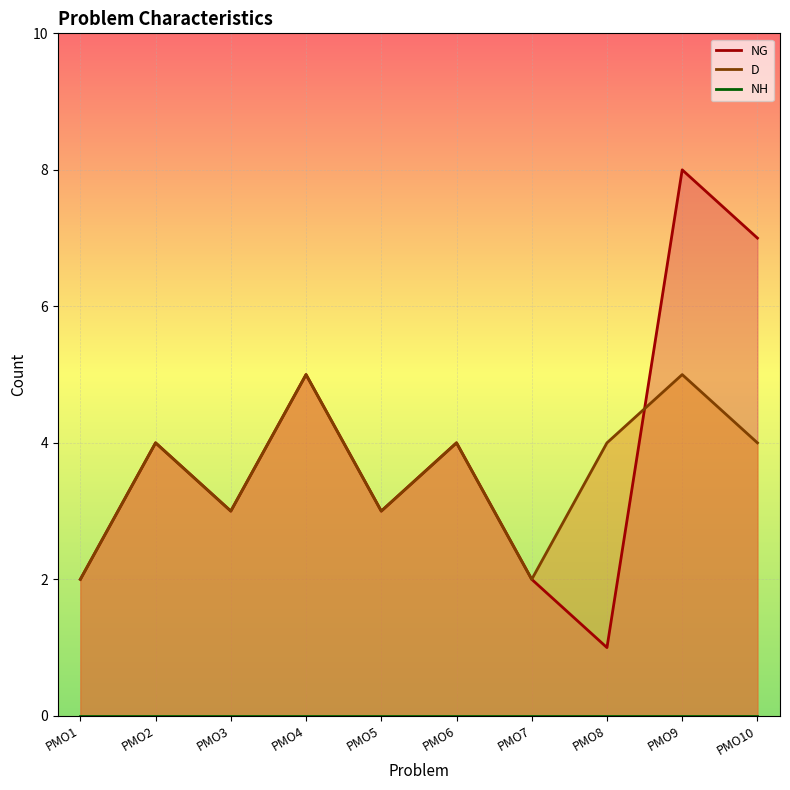

What is the value of the D point at the 5th from the left?

3